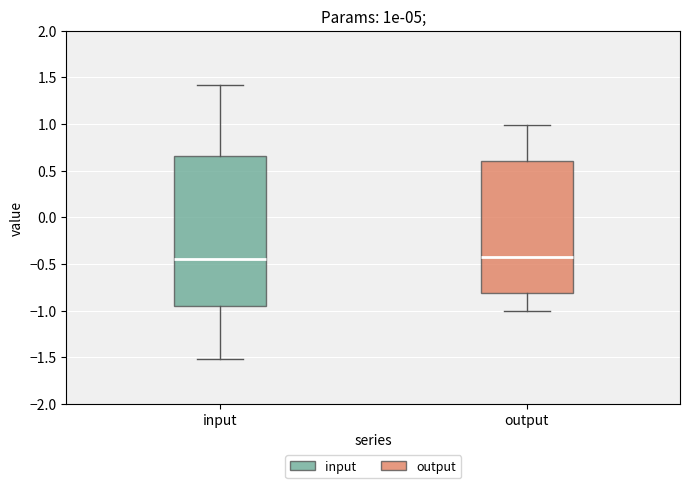

Reading left to right, read every box against the y-axis: the position of its median line, the range the box covers, and the ends of its whiskers. The values are not printed on the chart, so give them approximately, as read against the axis.

input: median -0.45, box -0.95 to 0.65, whiskers -1.50 to 1.40
output: median -0.45, box -0.80 to 0.60, whiskers -1.00 to 1.00